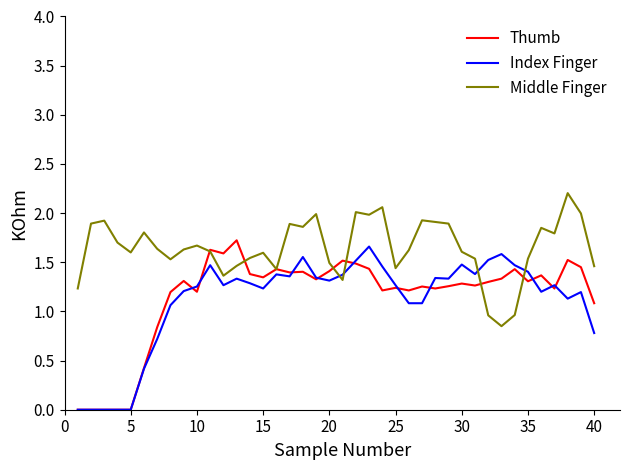

What is the greatest value displayed?

2.2